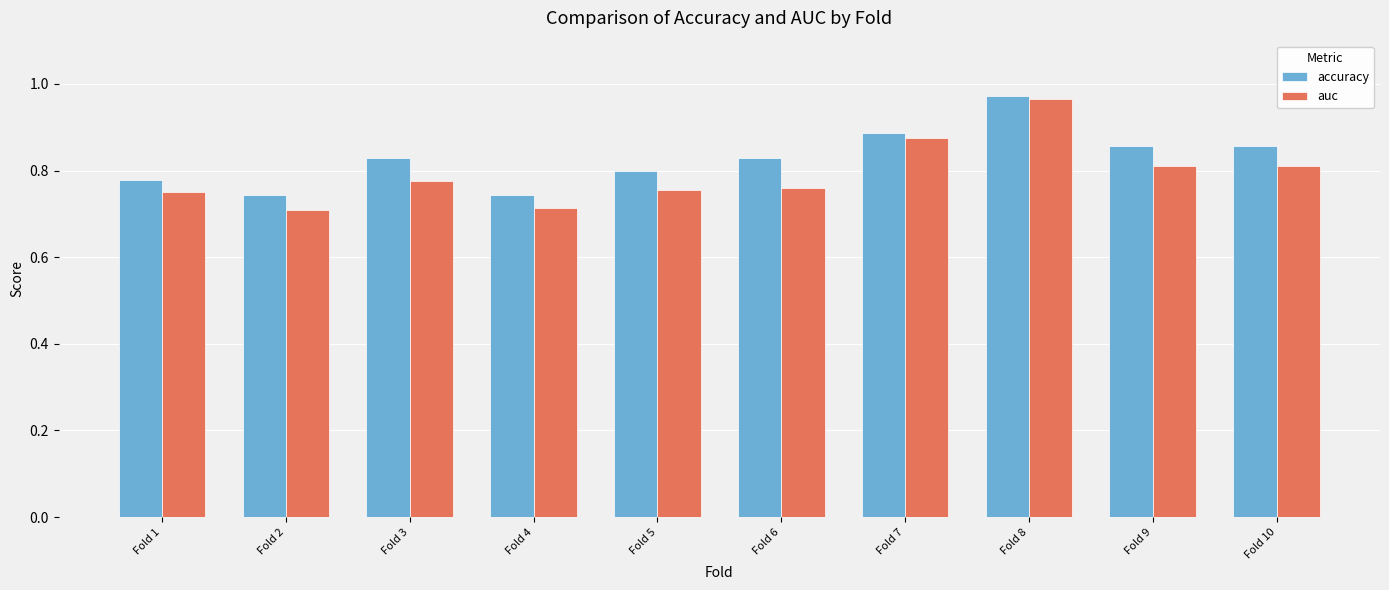

What are all the series names shown in the legend?

accuracy, auc